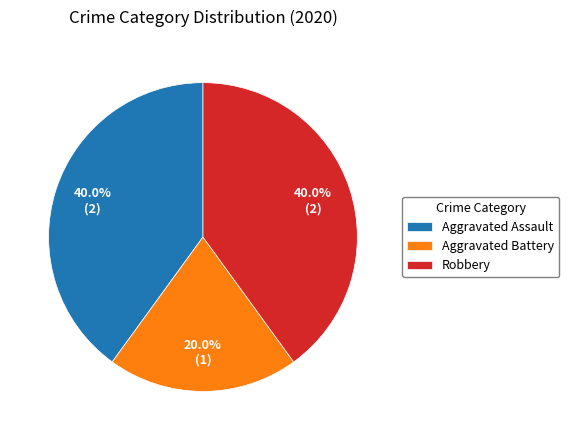

The Aggravated Battery slice represents 20% of the pie. True or false?

True